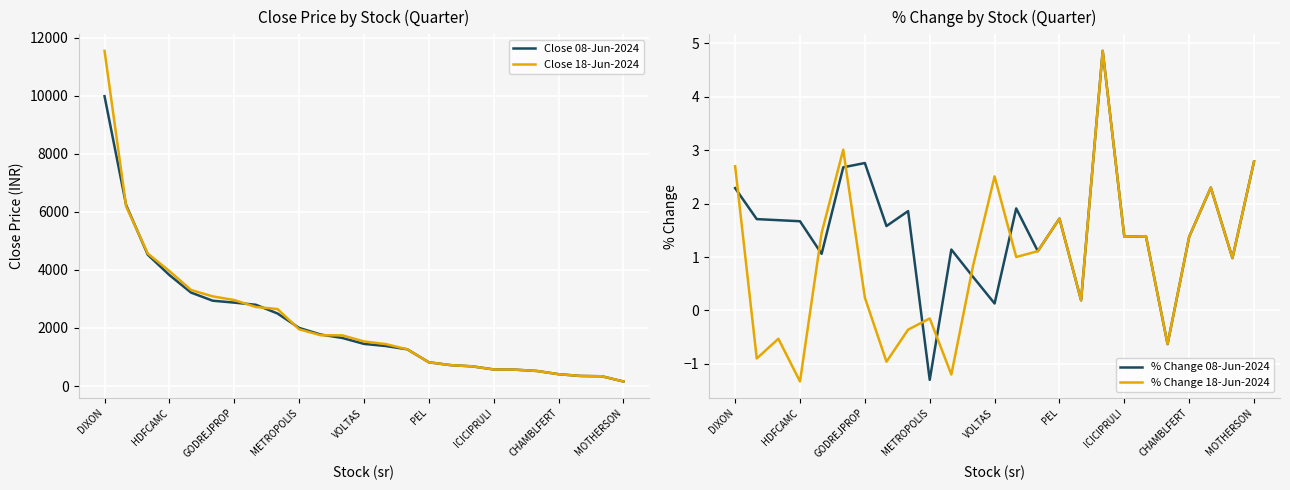

True or false: % Change 18-Jun-2024 and Close 08-Jun-2024 cross at least once.

False